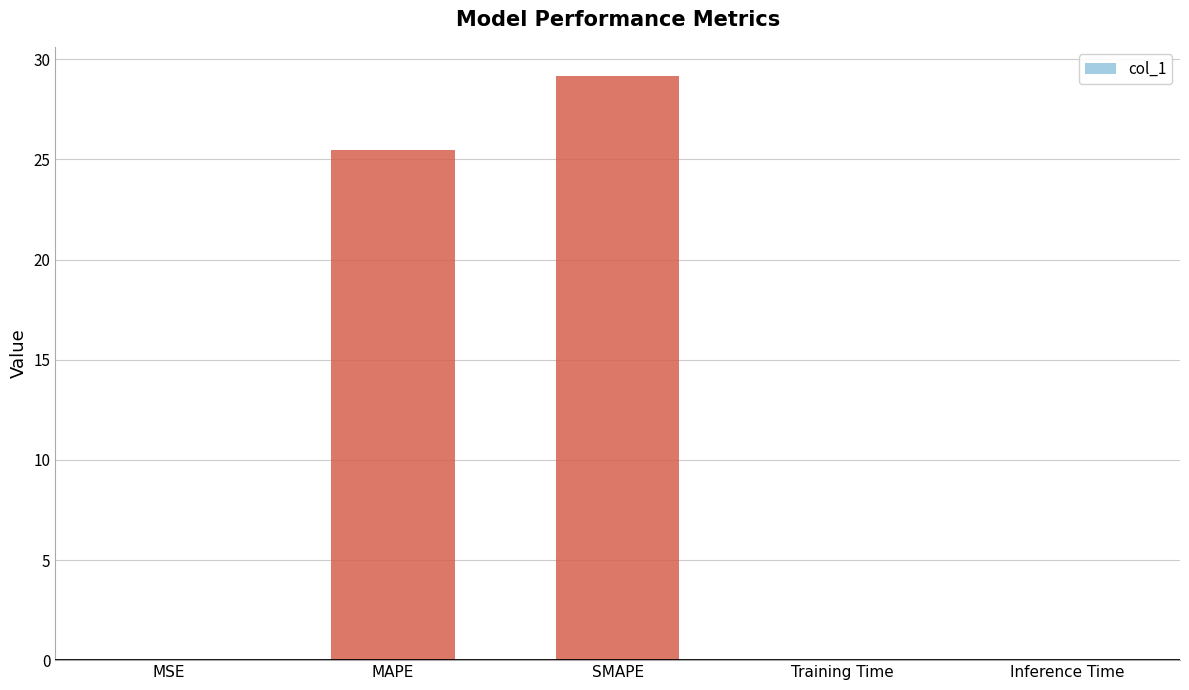

Which has a higher value, Training Time or SMAPE?

SMAPE